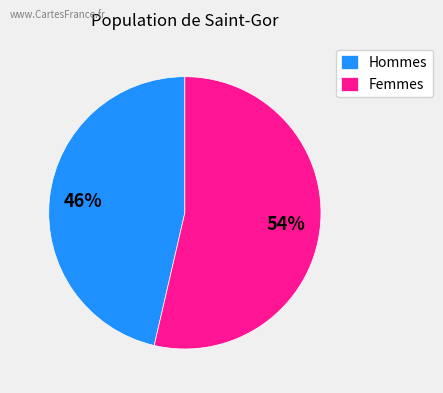

How many slices are in this pie chart?

2